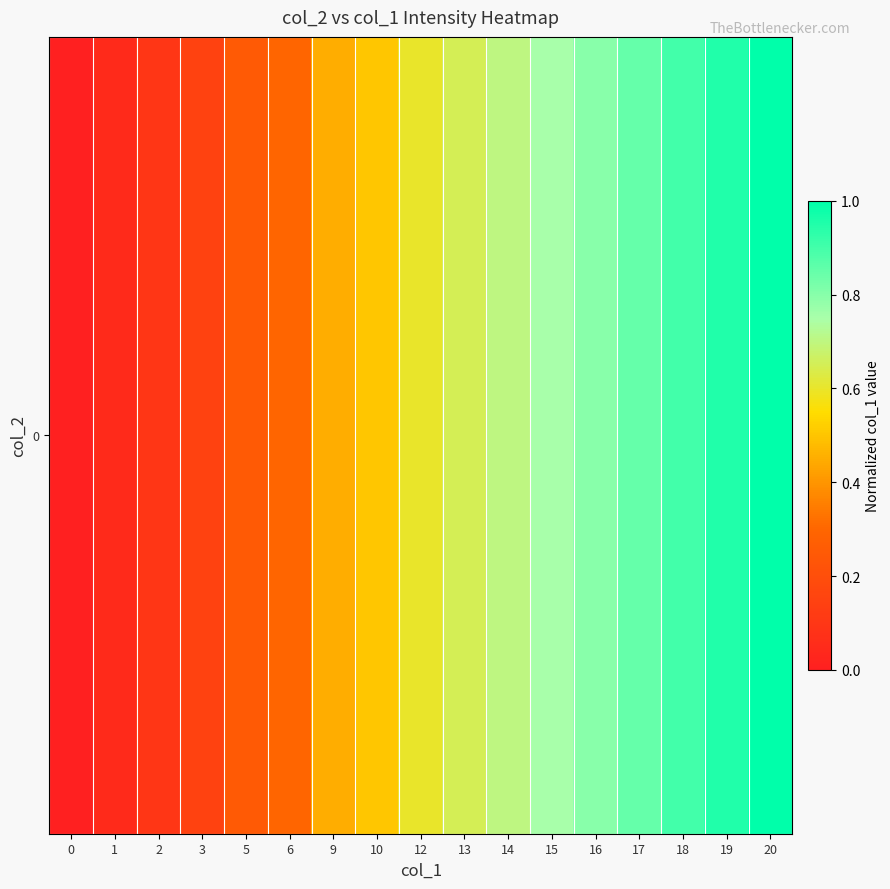

Which label corresponds to the largest value in the chart?

20